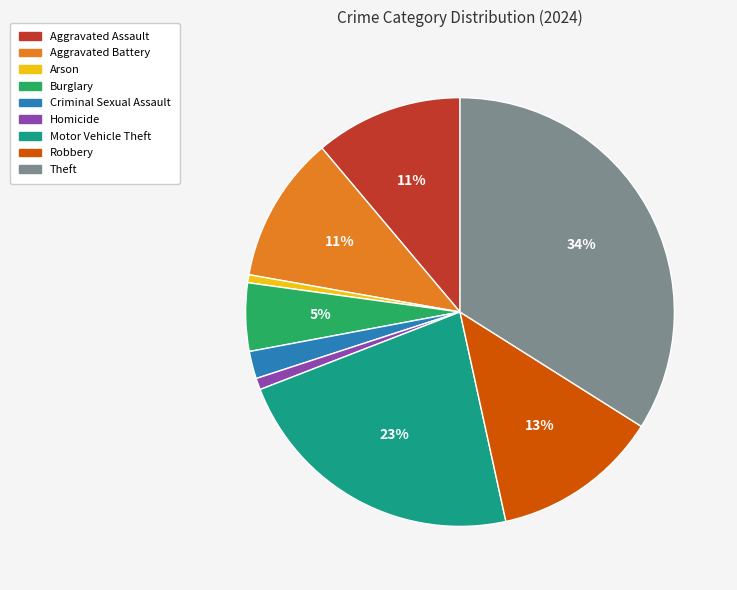

Is there a majority slice in this chart?

No